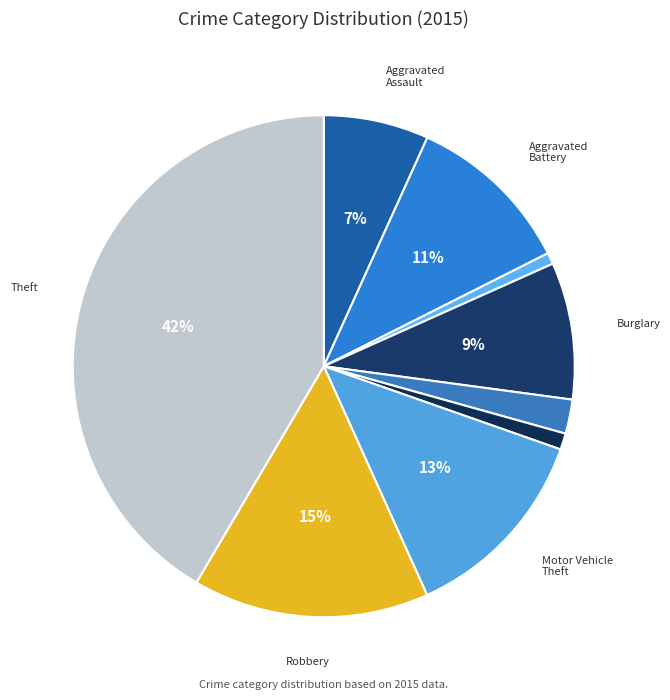

How many segments does this pie chart have?

9